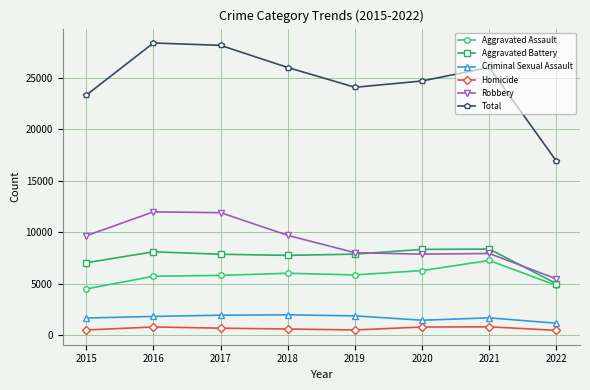

True or false: Aggravated Battery has more than 1 interior local peaks.

True